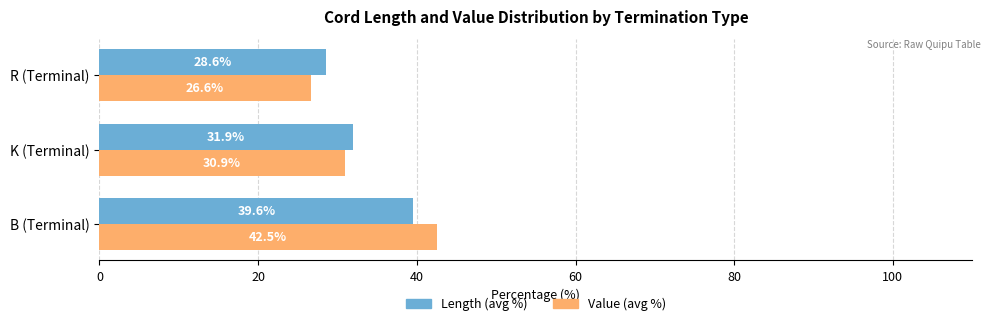

What is the minimum value shown in the chart?

26.6